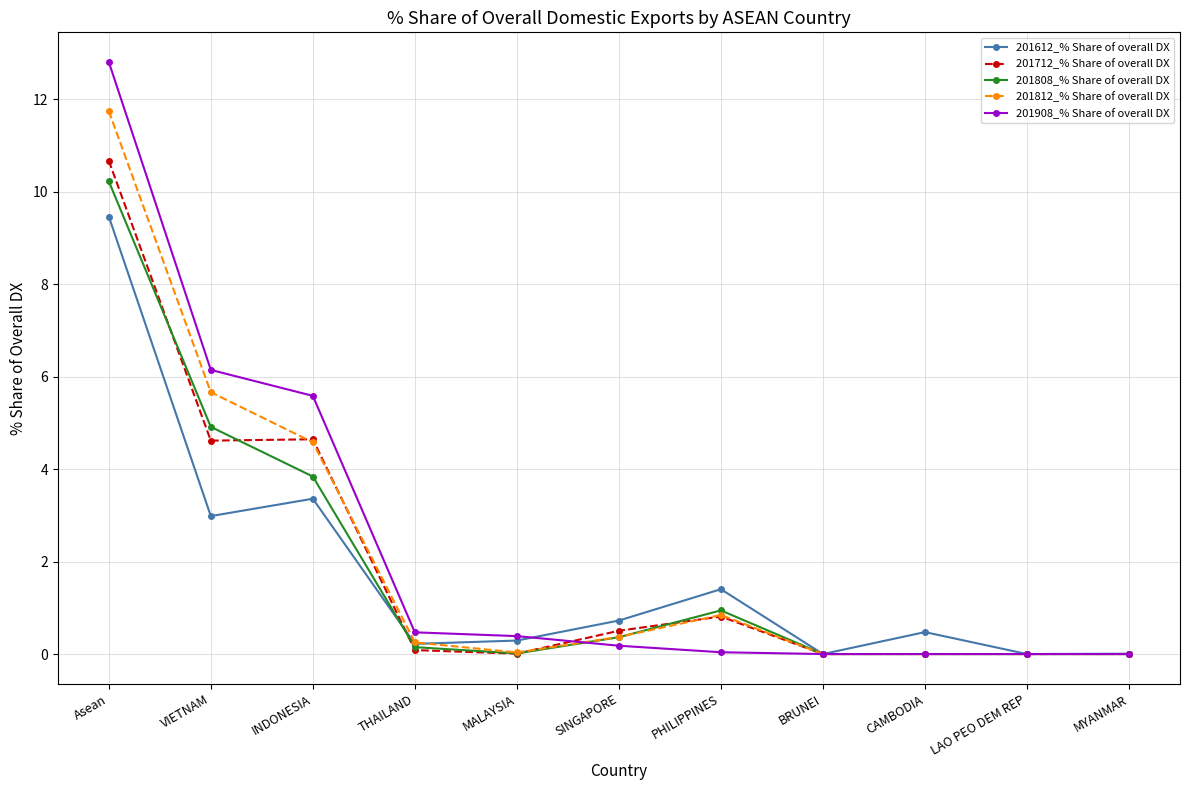

What is the average value of the 201808_% Share of overall DX series?

1.9